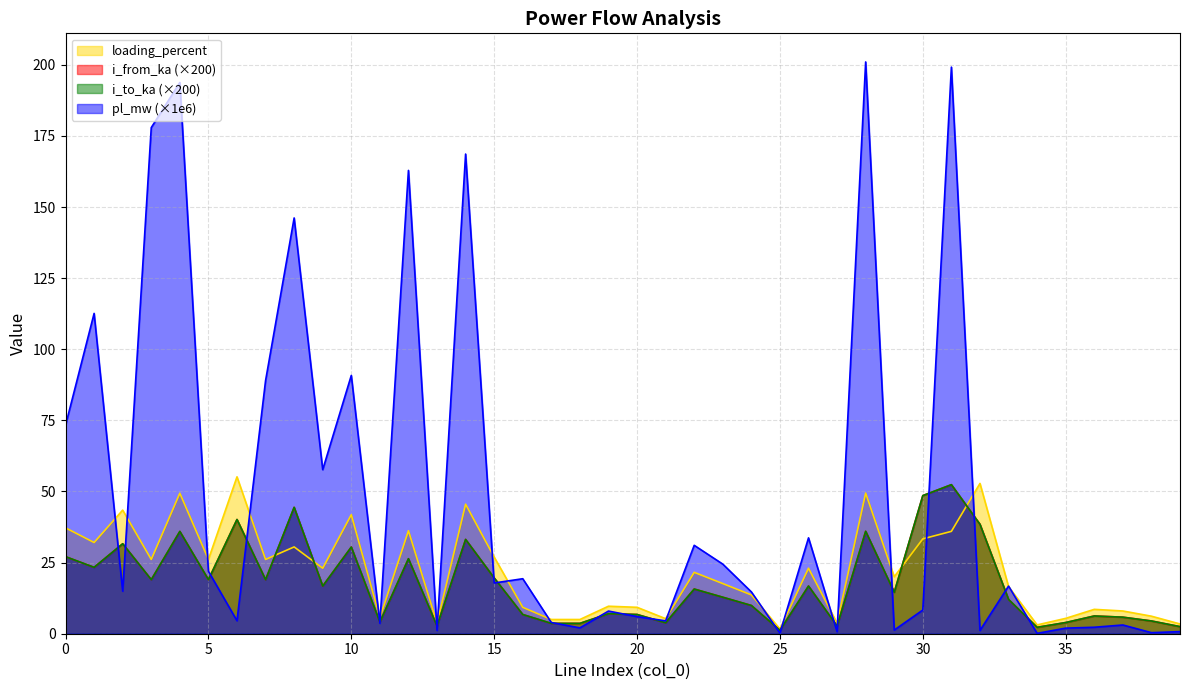

Is the value of loading_percent at 2 greater than the value of i_to_ka at 9?

Yes